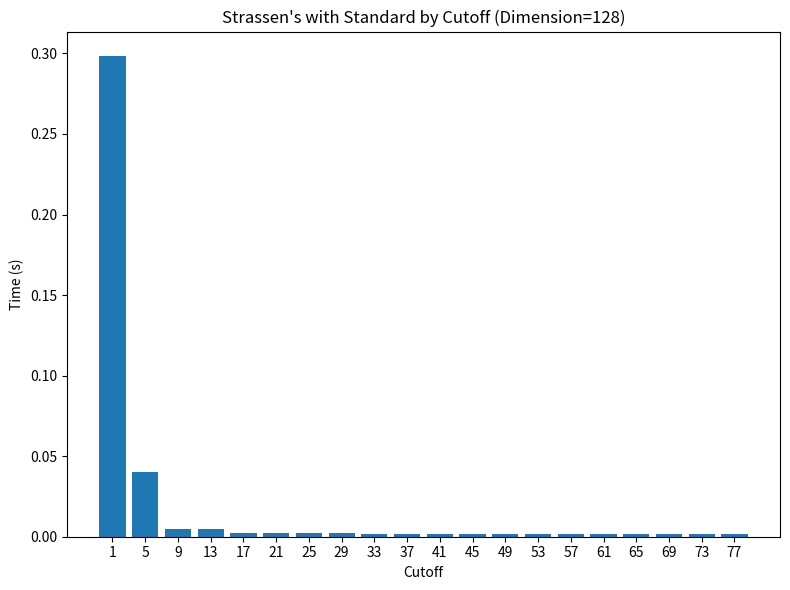

The value at 49 is 0.0. True or false?

True